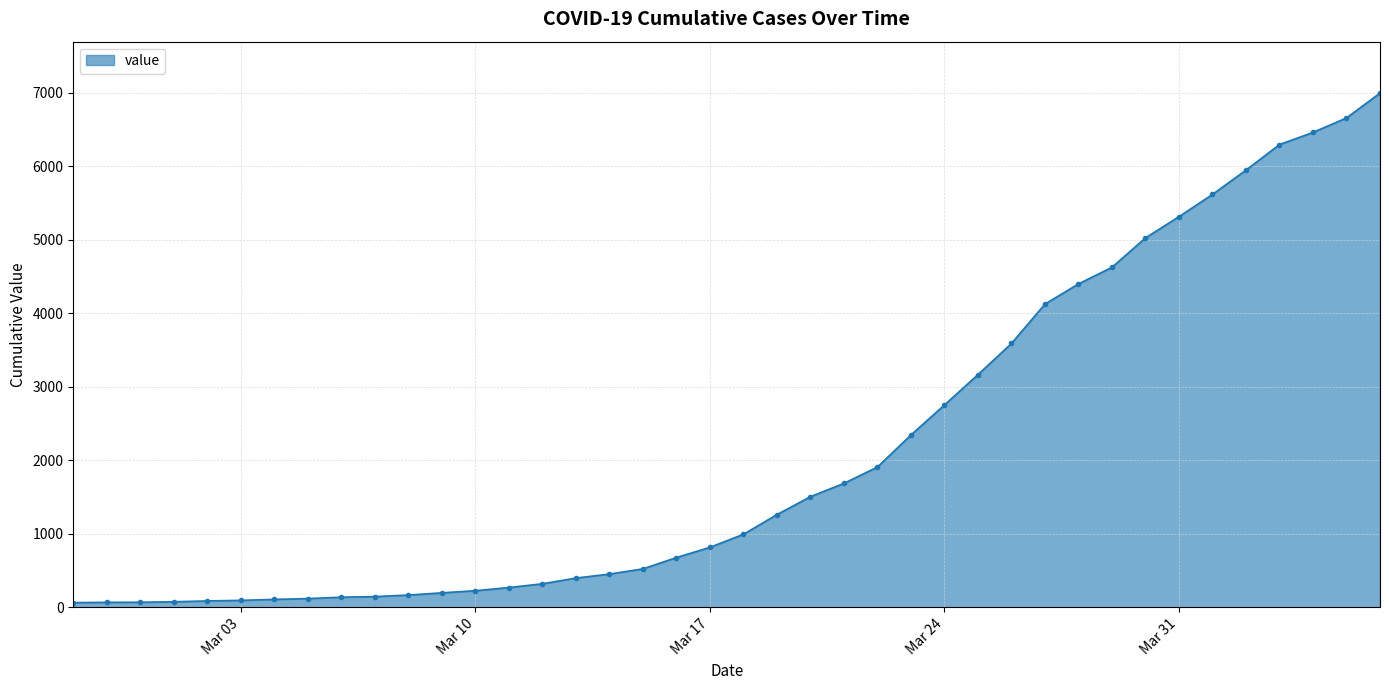

What is the average value?

2142